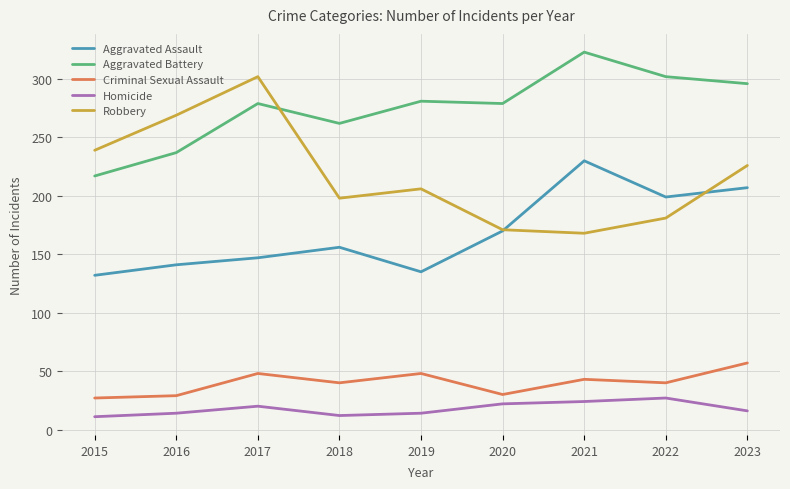

Which category has the highest value in the Aggravated Battery series?

2021